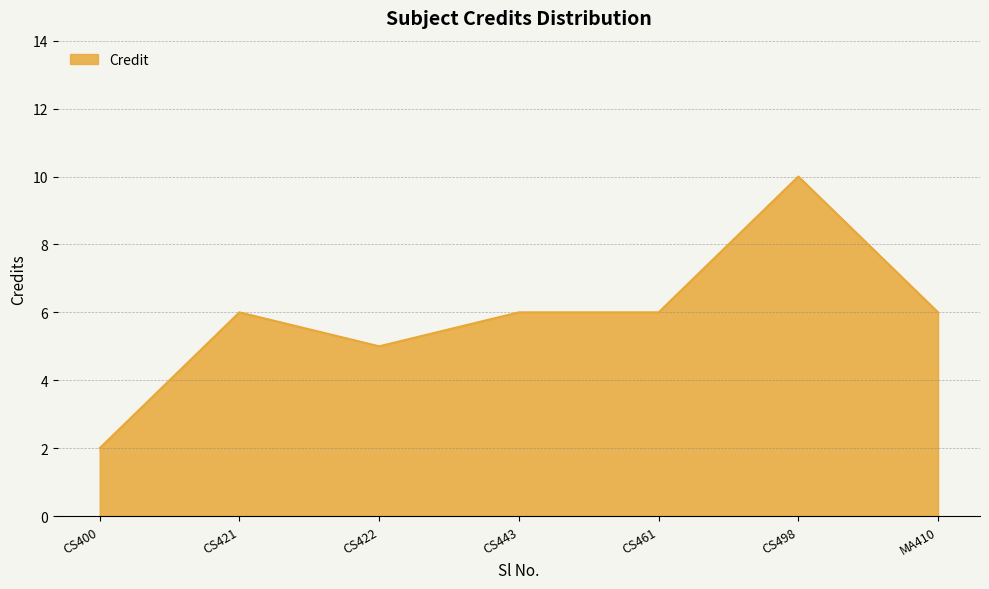

Approximately how many times larger is the value at CS443 compared to MA410?

1.0